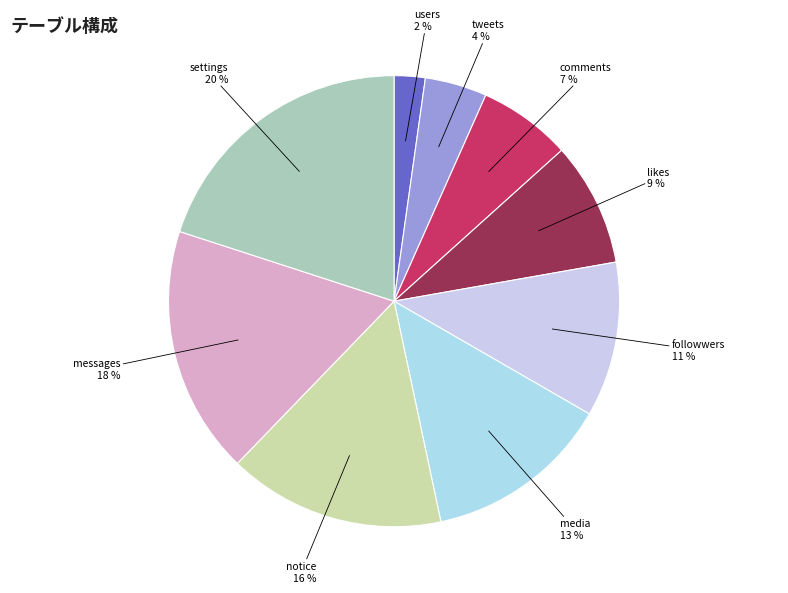

Which slice is the largest?

settings